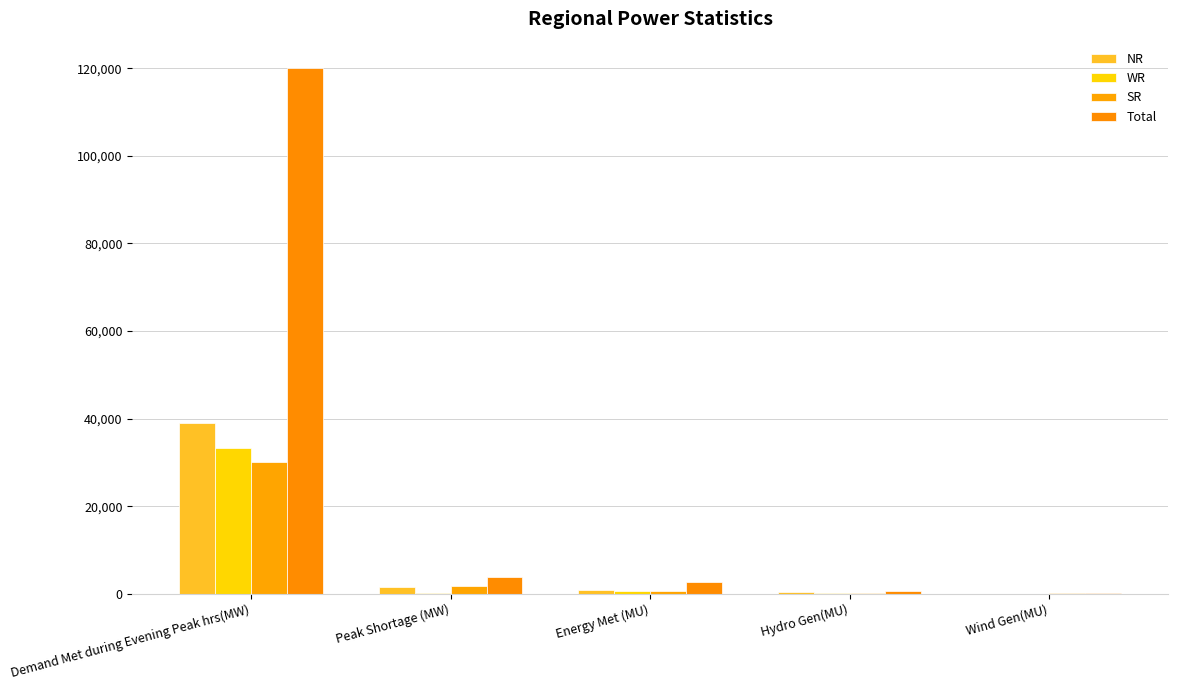

What is the maximum value shown in the chart?

120093